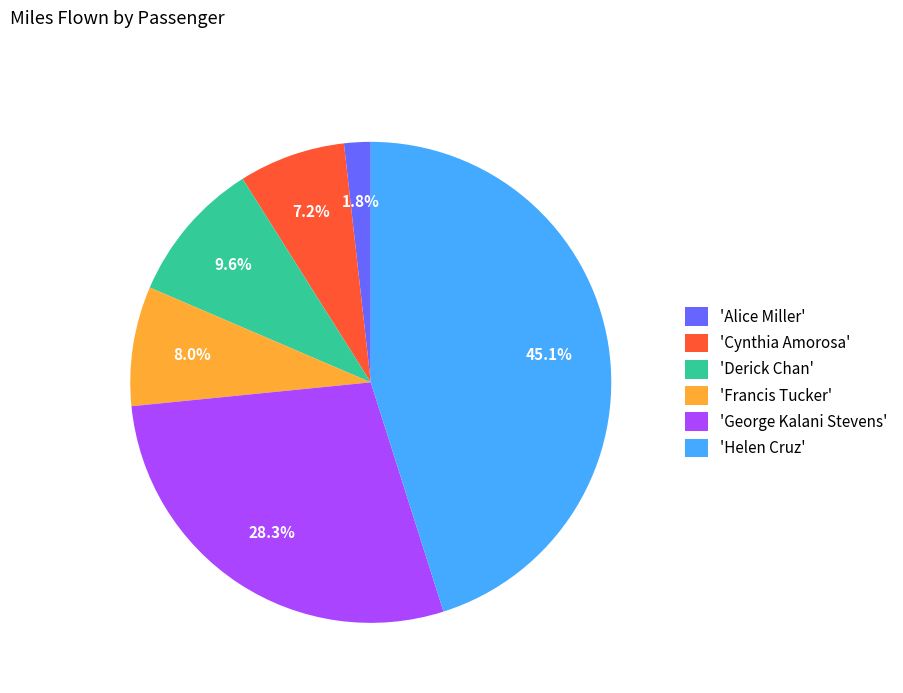

Does 'Helen Cruz' account for over 50% of the chart?

No